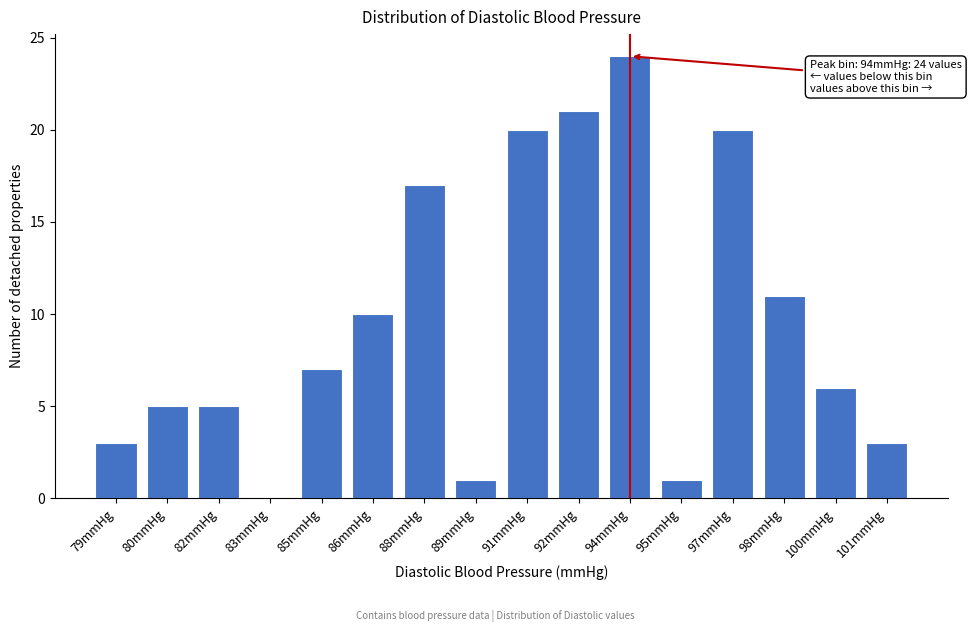

Reading right to left, extract all data points from this chart.

101mmHg=3	100mmHg=6	98mmHg=11	97mmHg=20	95mmHg=1	94mmHg=24	92mmHg=21	91mmHg=20	89mmHg=1	88mmHg=17	86mmHg=10	85mmHg=7	83mmHg=0	82mmHg=5	80mmHg=5	79mmHg=3